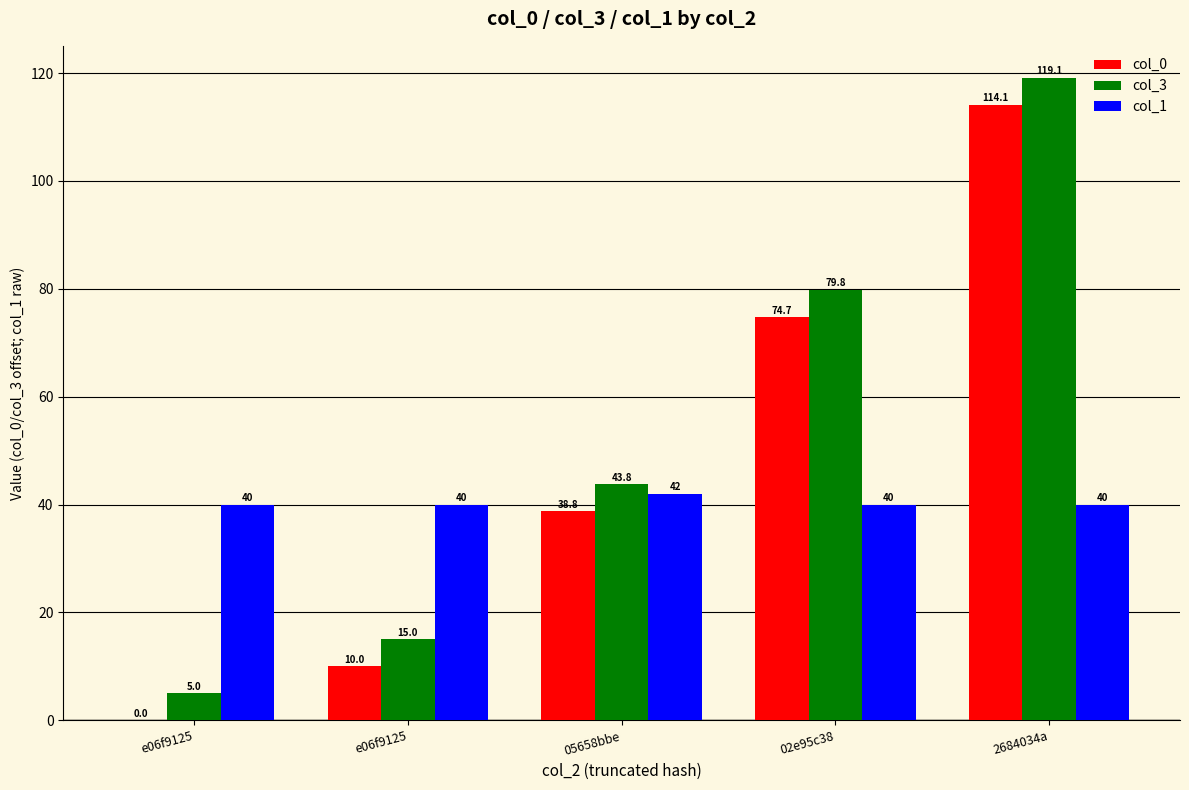

List the series in order of their peak value, highest first.

col_3, col_0, col_1